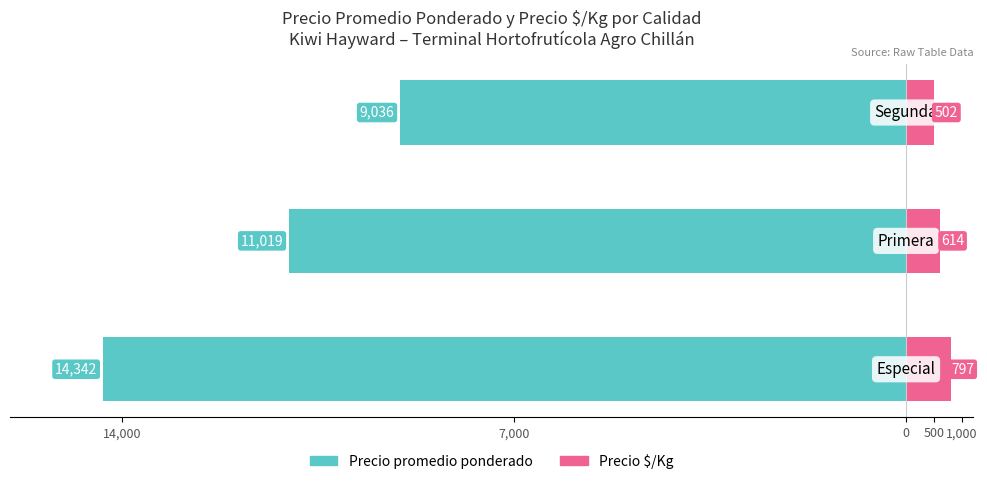

What are all the series names shown in the legend?

Precio promedio ponderado, Precio $/Kg